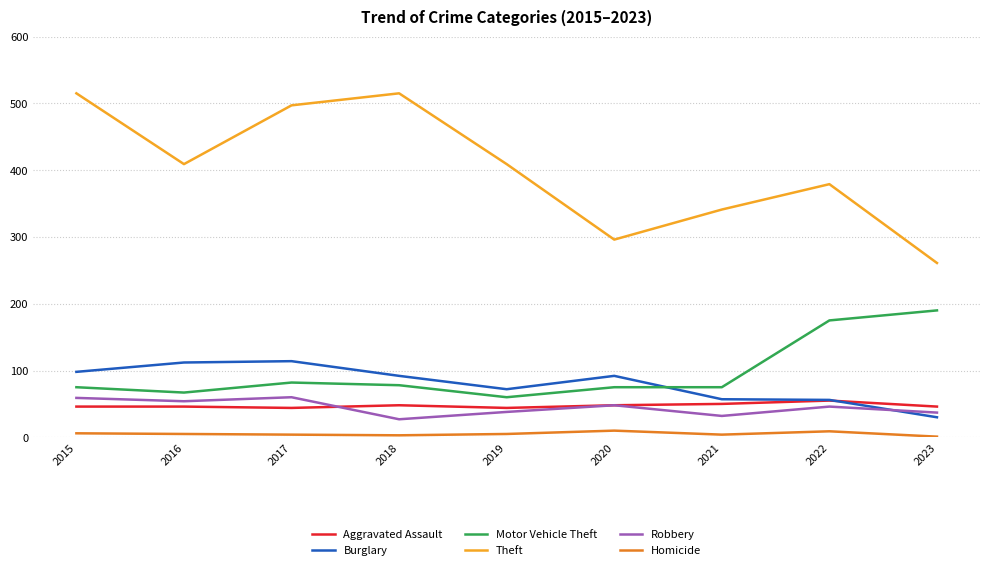

The Theft series shows 261 at 2023. True or false?

True